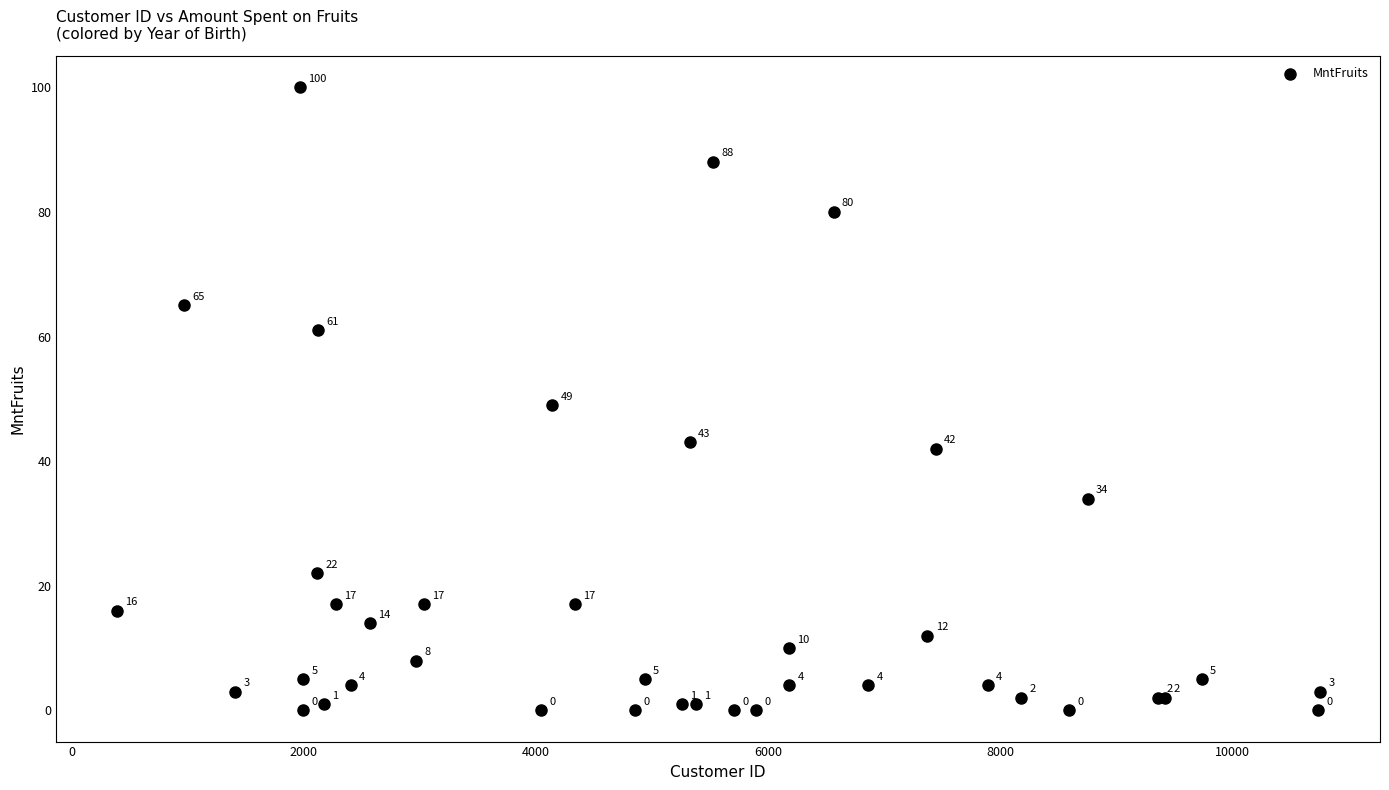

What Y value in the scatter plot is closest to 50?

49